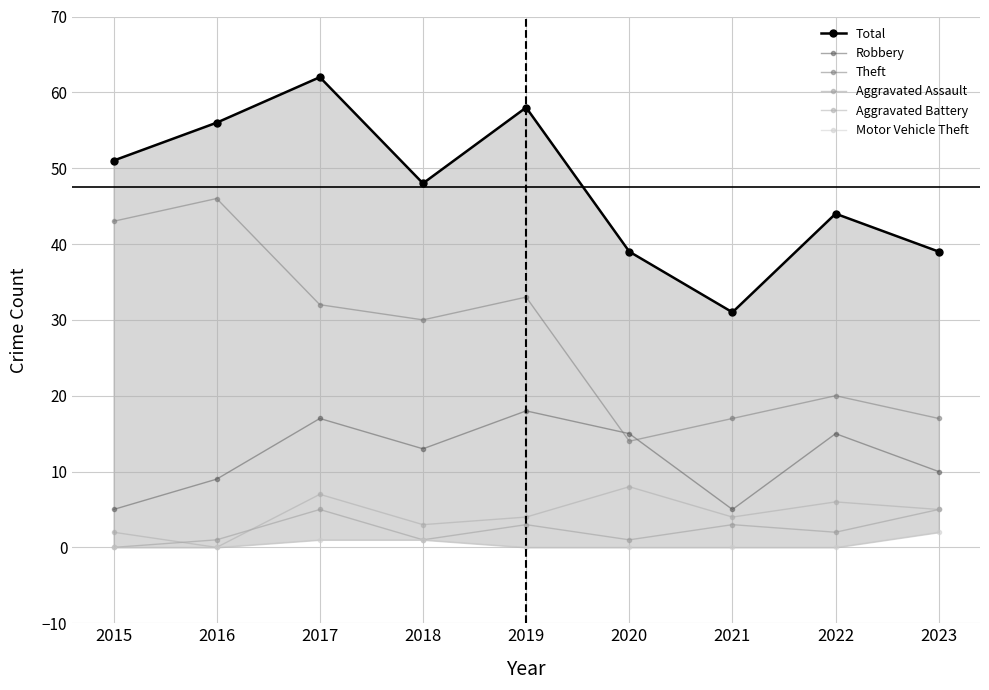

Where does the Total series first go above 48?

2015